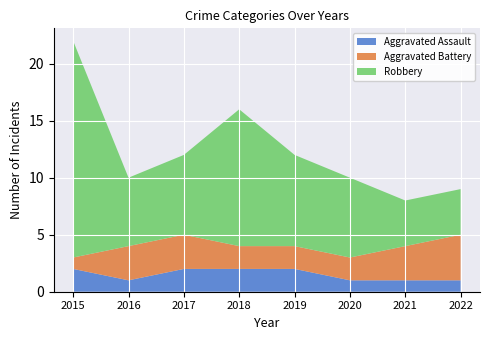

Reading left to right, list all the values displayed in this chart.

Aggravated Assault: 2015=2	2016=1	2017=2	2018=2	2019=2	2020=1	2021=1	2022=1
Aggravated Battery: 2015=1	2016=3	2017=3	2018=2	2019=2	2020=2	2021=3	2022=4
Robbery: 2015=19	2016=6	2017=7	2018=12	2019=8	2020=7	2021=4	2022=4